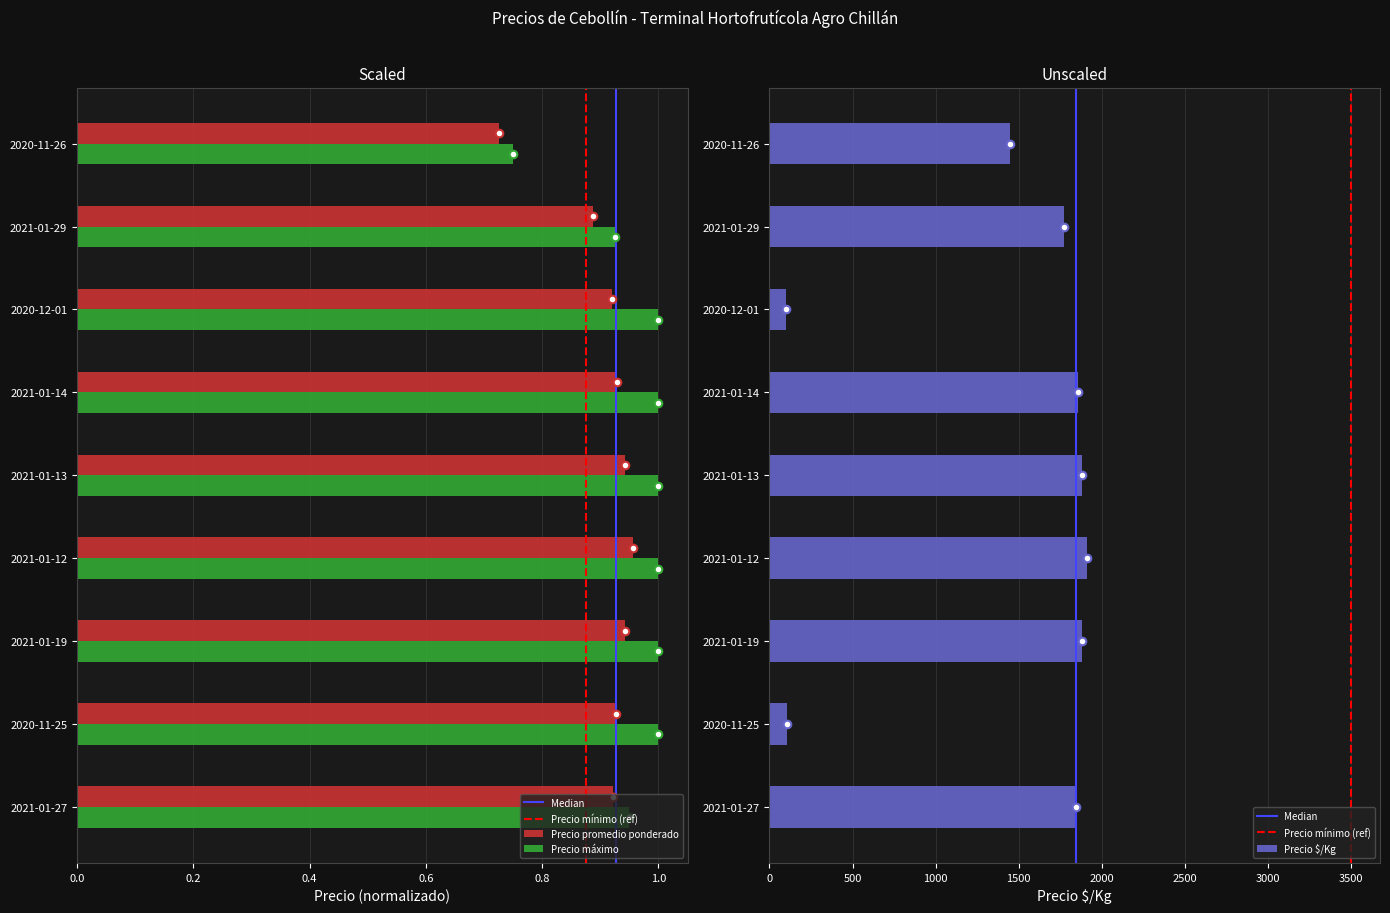

Which series has the largest Y range (max minus min)?

Precio $/Kg